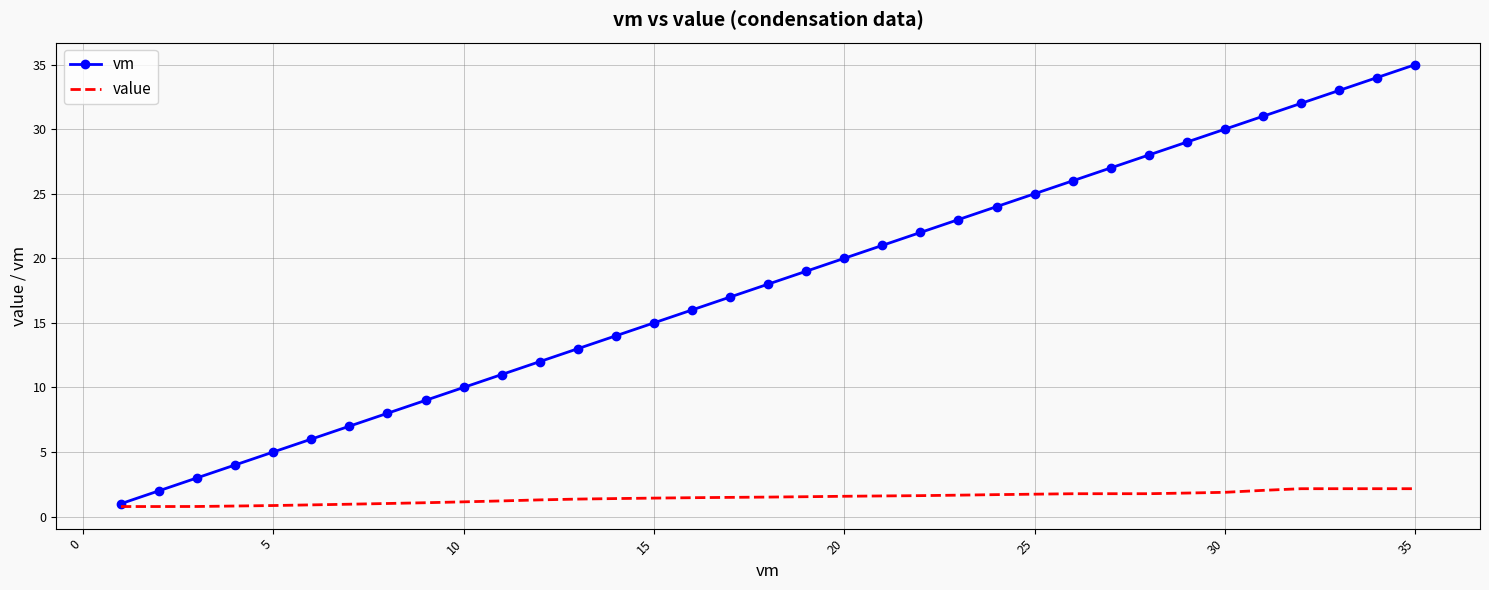

List the series in order of their peak value, highest first.

vm, value